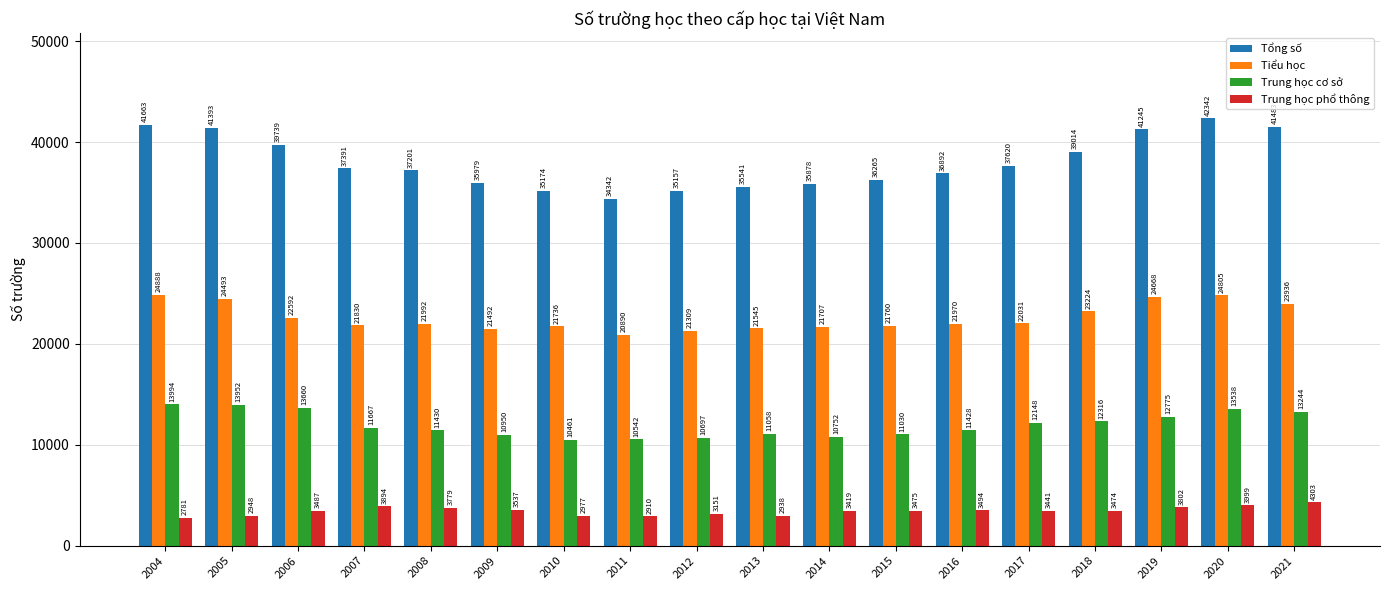

Which label corresponds to the smallest value in the chart?

2004